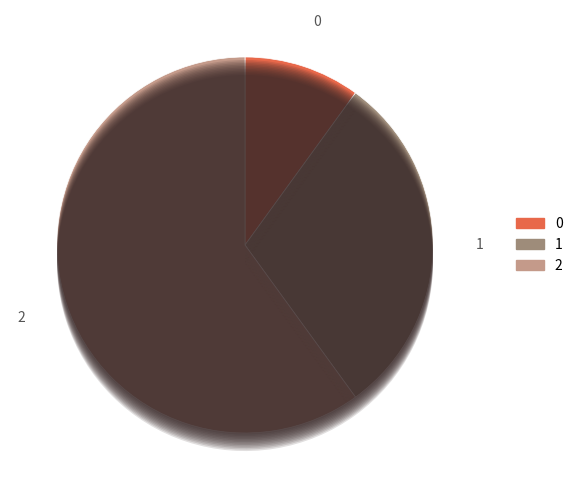

Is it true that 1 is 44% of the pie?

False